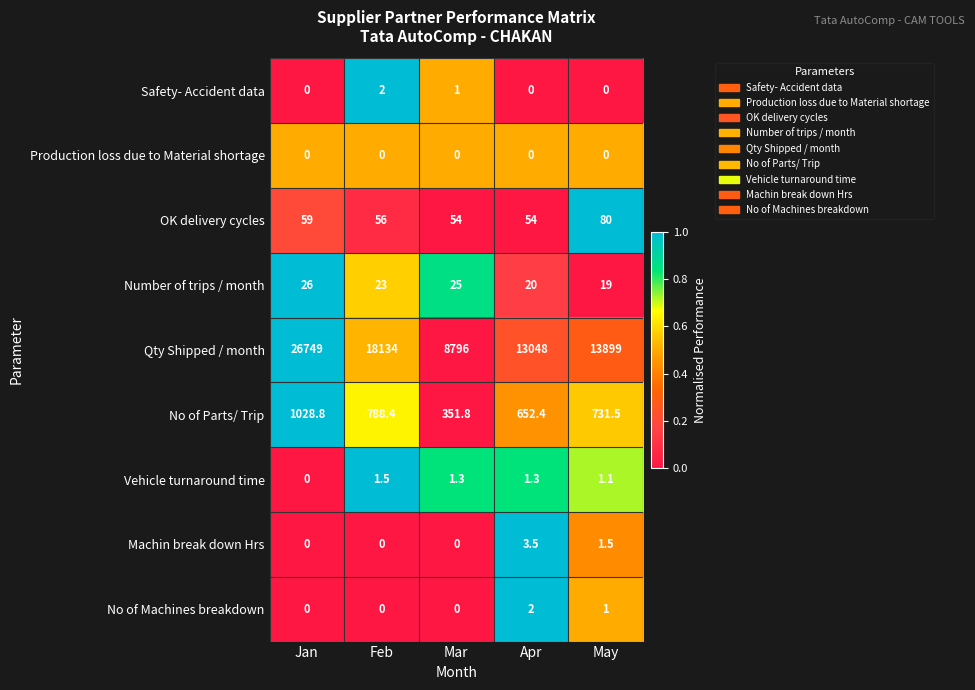

At which label does Number of trips / month reach its peak?

Jan